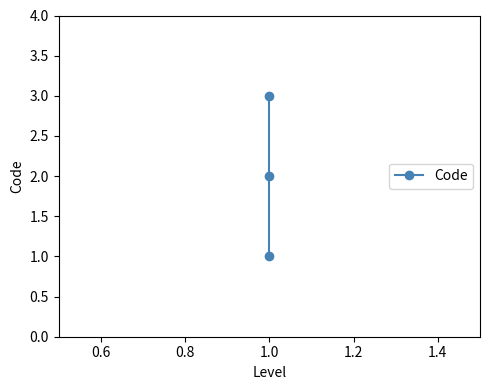

Is it true that the value at 1.0 is 0?

False